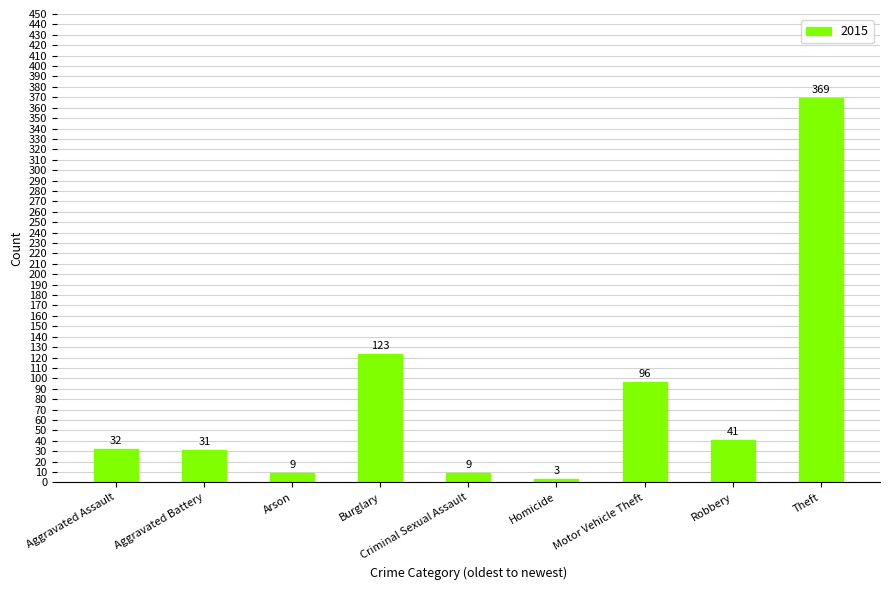

Which has a higher value, Theft or Arson?

Theft